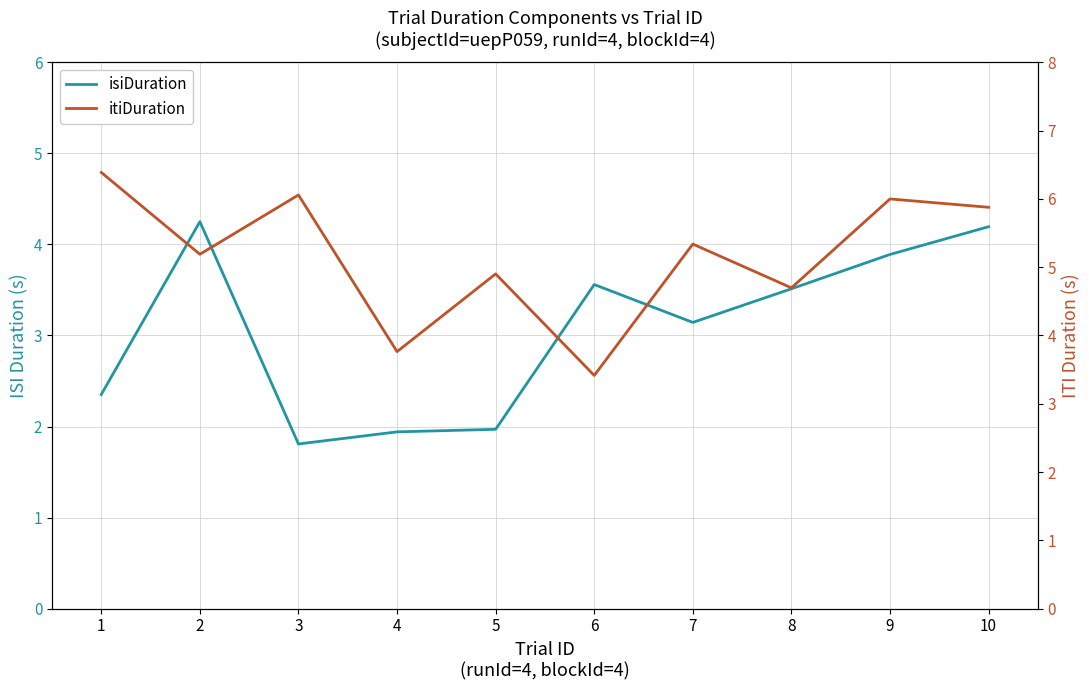

What is the total value across all series at 6?

7.0